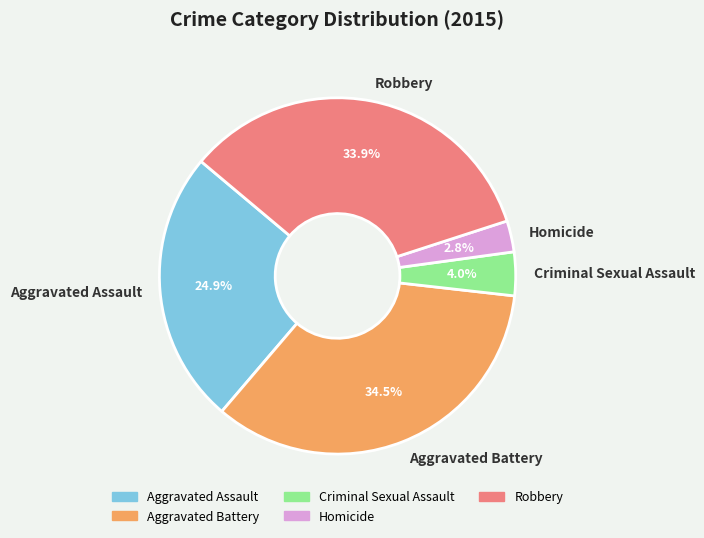

Approximately how many times larger is the value at Criminal Sexual Assault compared to Homicide?

1.4